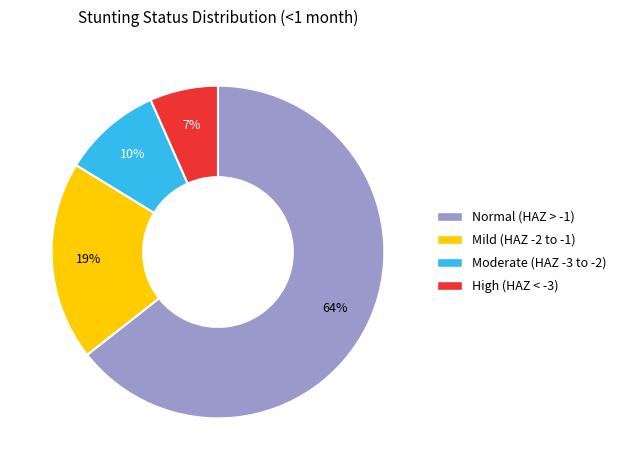

To the nearest percent, what percentage of the pie is Moderate (HAZ -3 to -2)?

10%